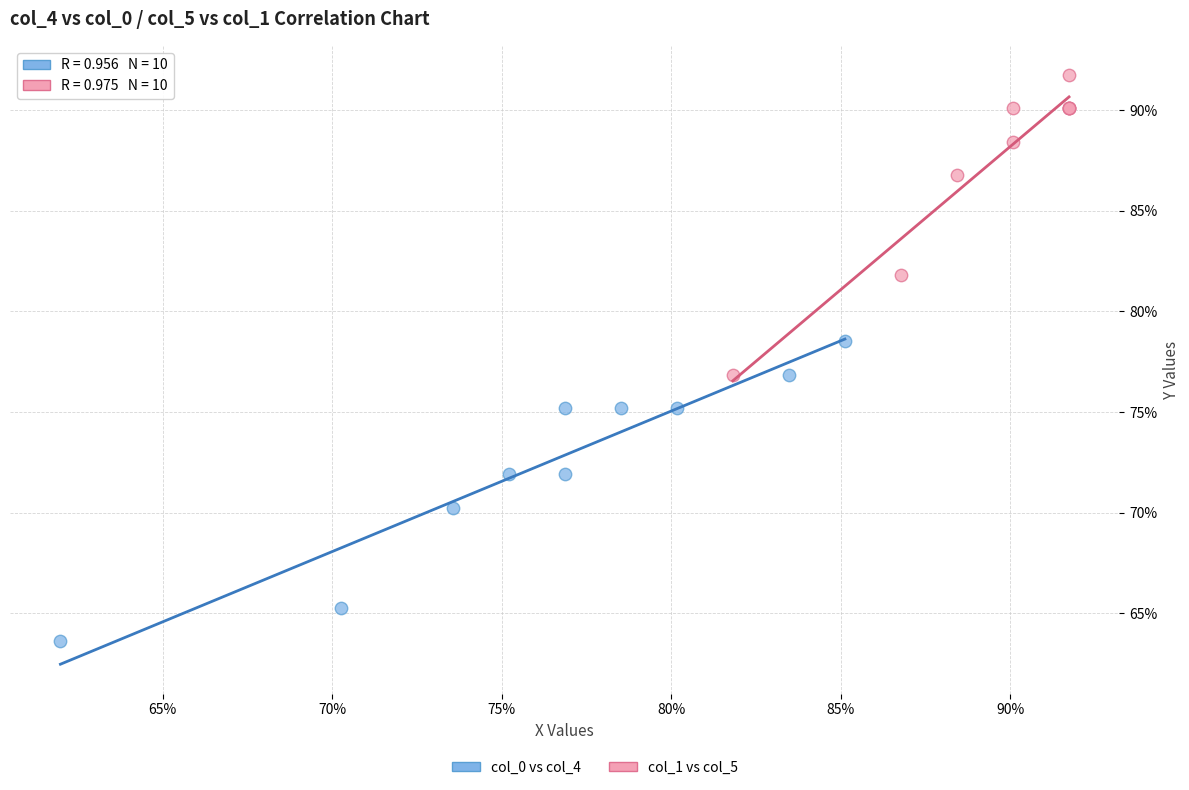

Which series contains the highest Y value?

col_1 vs col_5